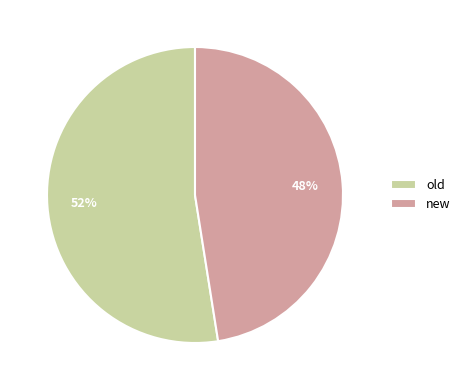

Which has a higher value, old or new?

old